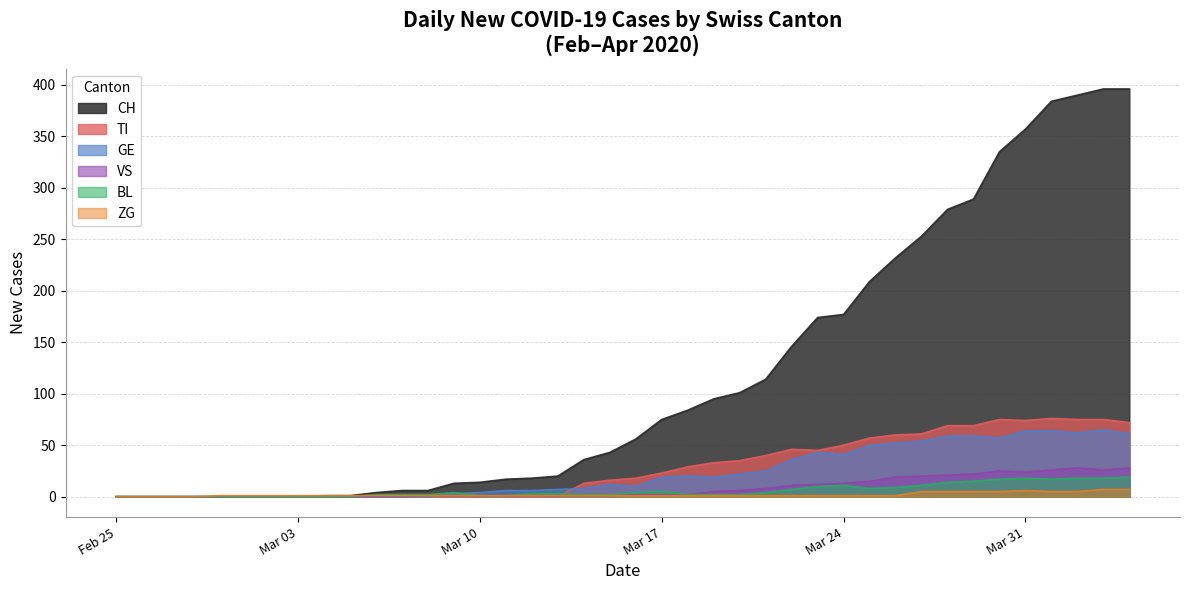

What is the label of the 26th point from the left?

2020-03-21